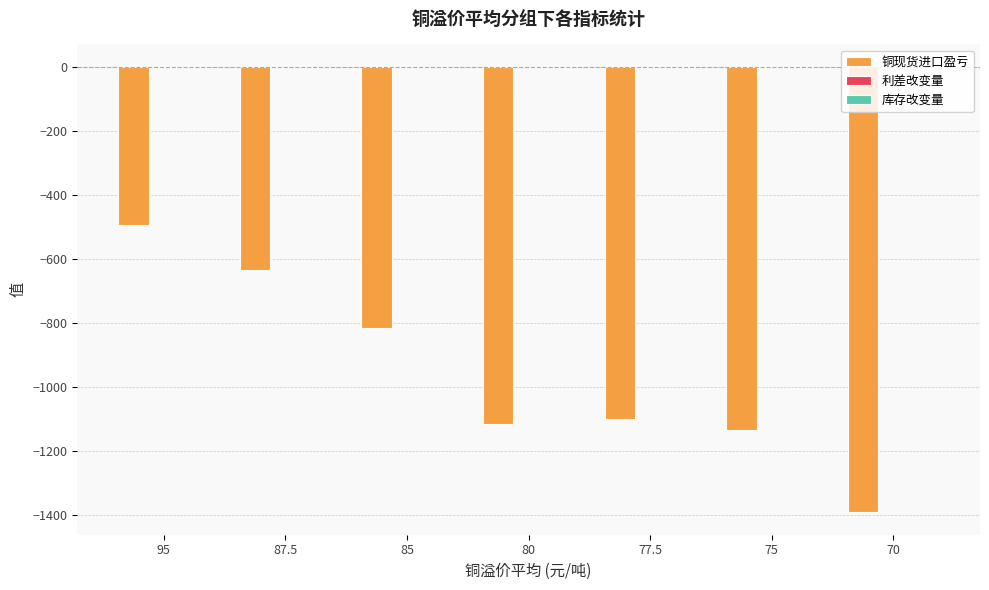

Is it true that 铜现货进口盈亏 equals -1132.5 at 75?

True